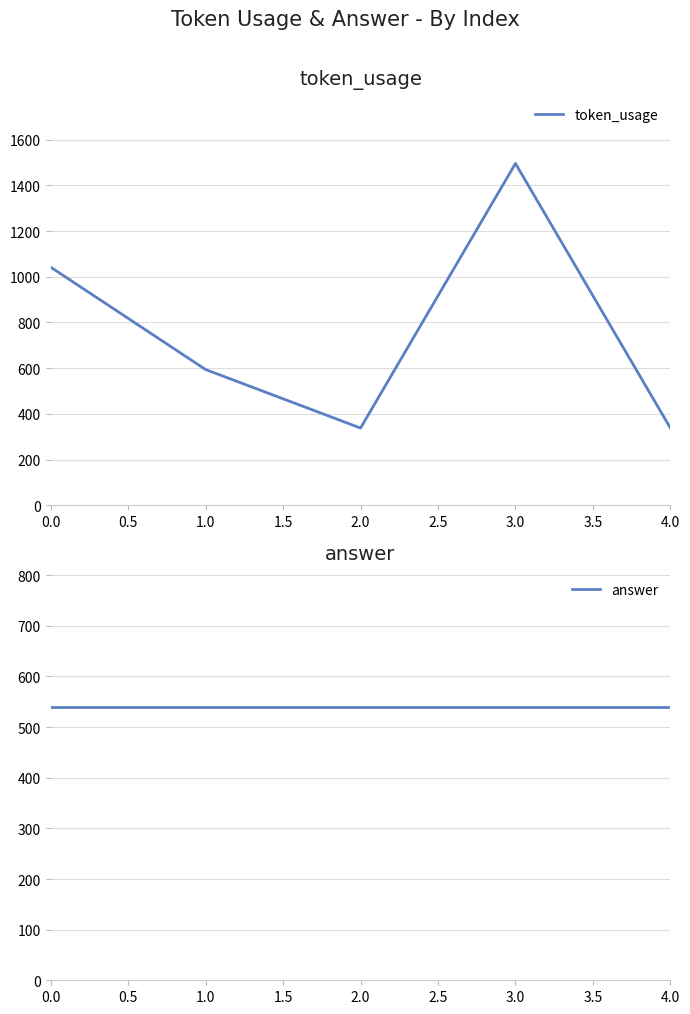

Count the number of categories in the chart.

5